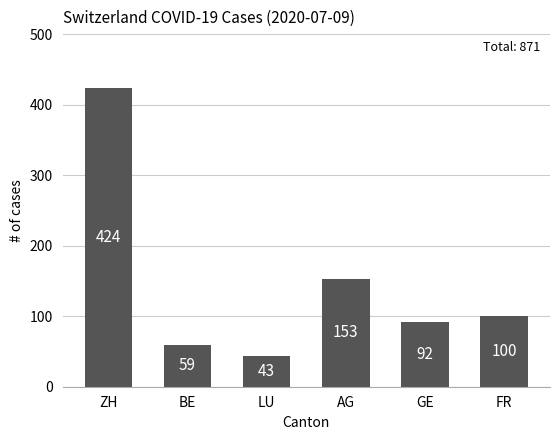

The value at AG is 48. True or false?

False